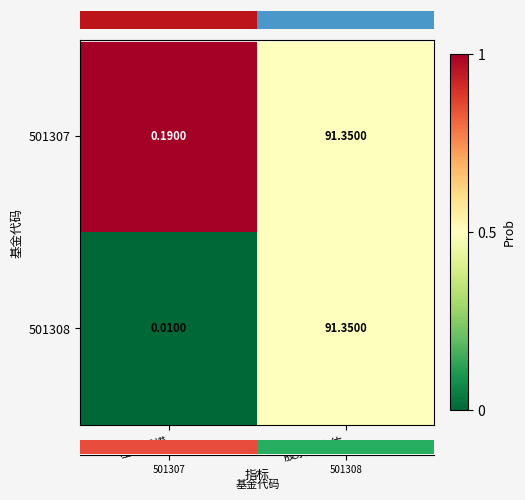

Which category has the lowest value in the 501307 series?

股票总仓位